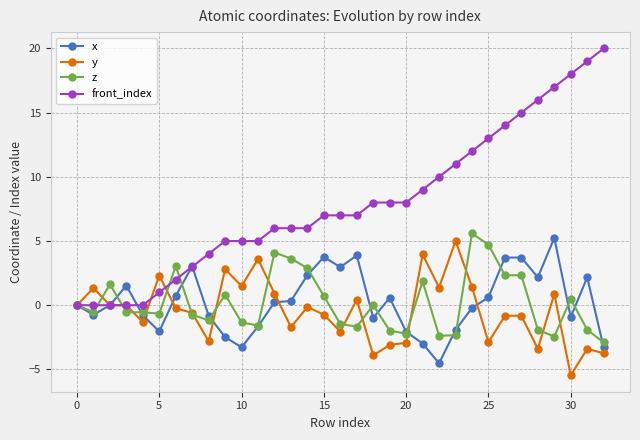

What is the value of the front_index point at the 31st from the left?

18.0